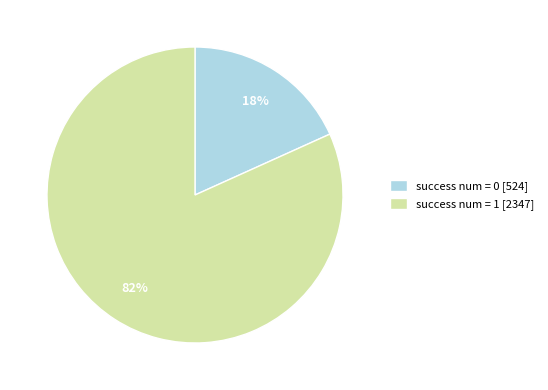

What is the majority slice?

success num = 1 [2347]